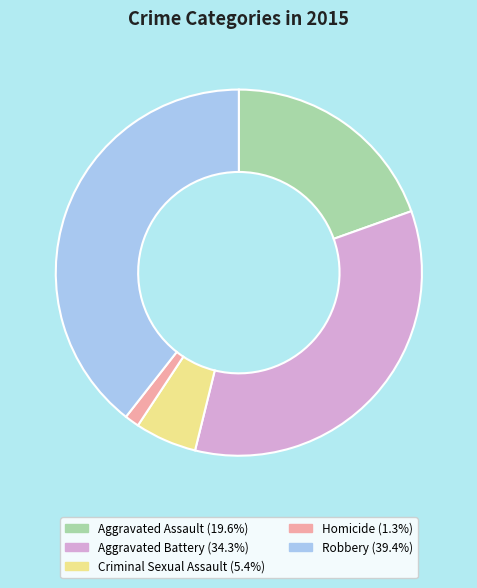

Is there a majority slice in this chart?

No